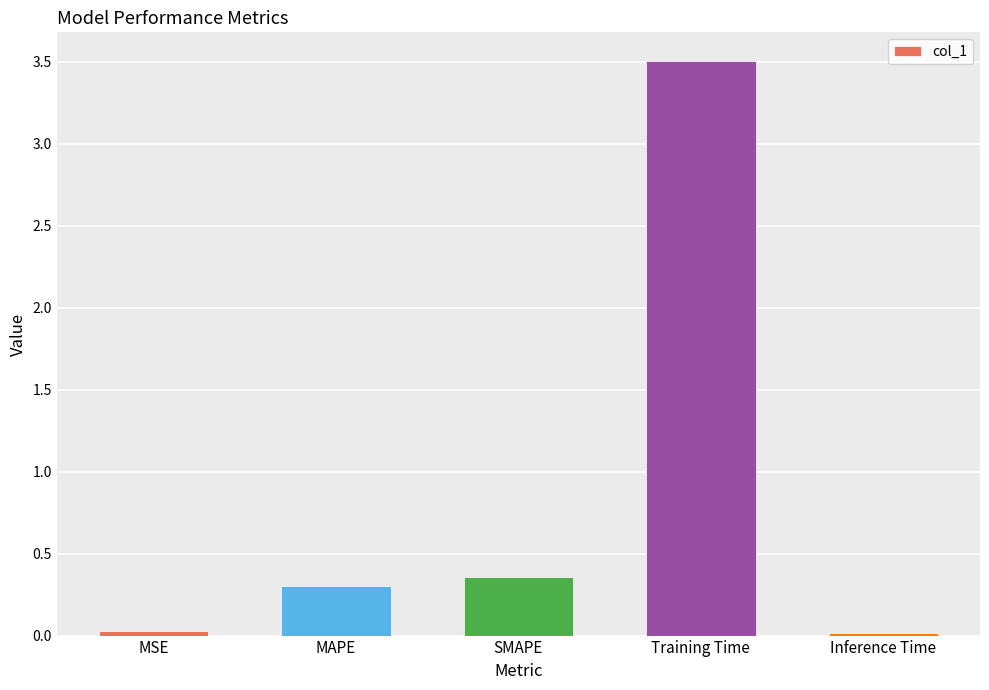

The value at Training Time is 6.3. True or false?

False